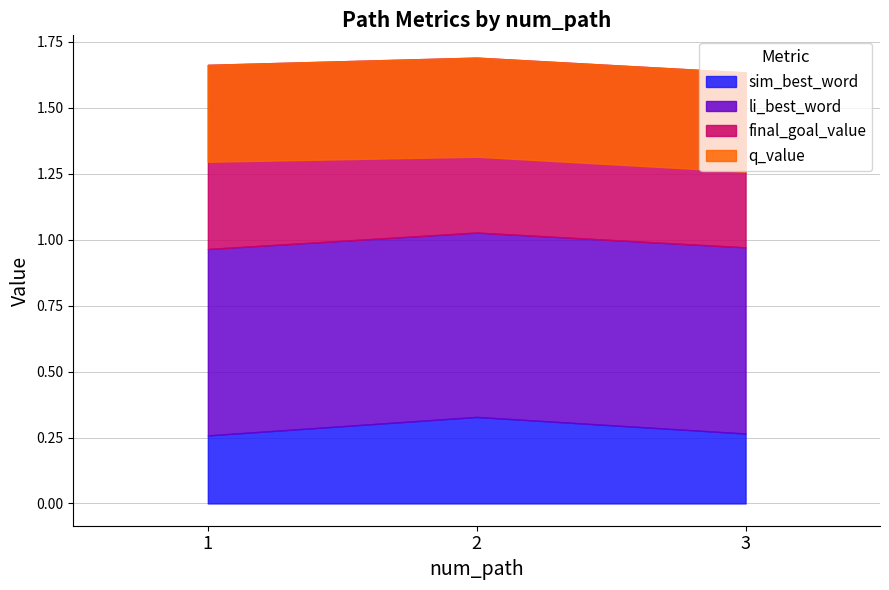

At which label does sim_best_word reach its peak?

2